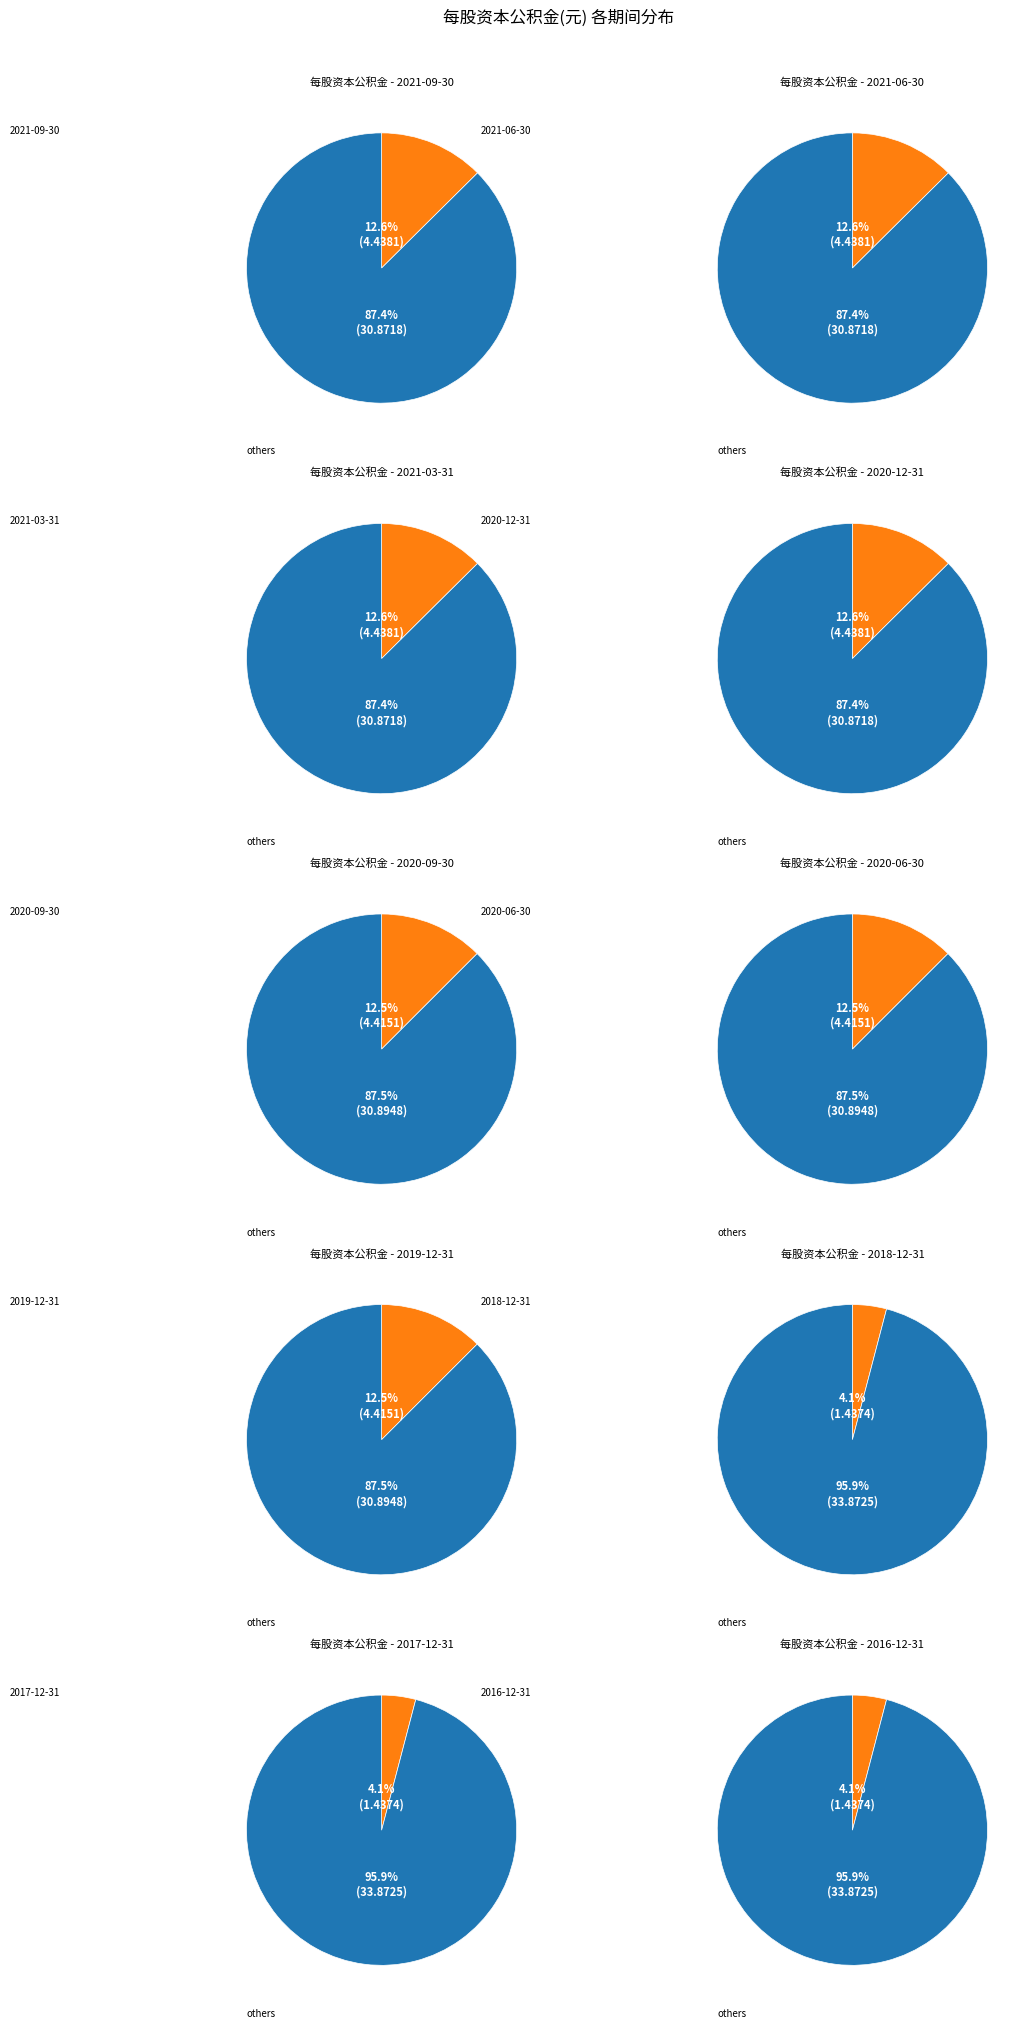

What portion of the pie excludes 2019-12-31?

87.5%